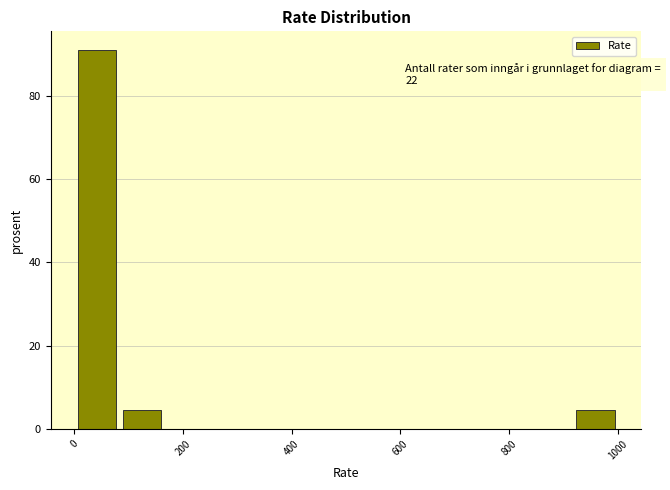

Over which range of the x-axis is the bar tallest?

0 to 80